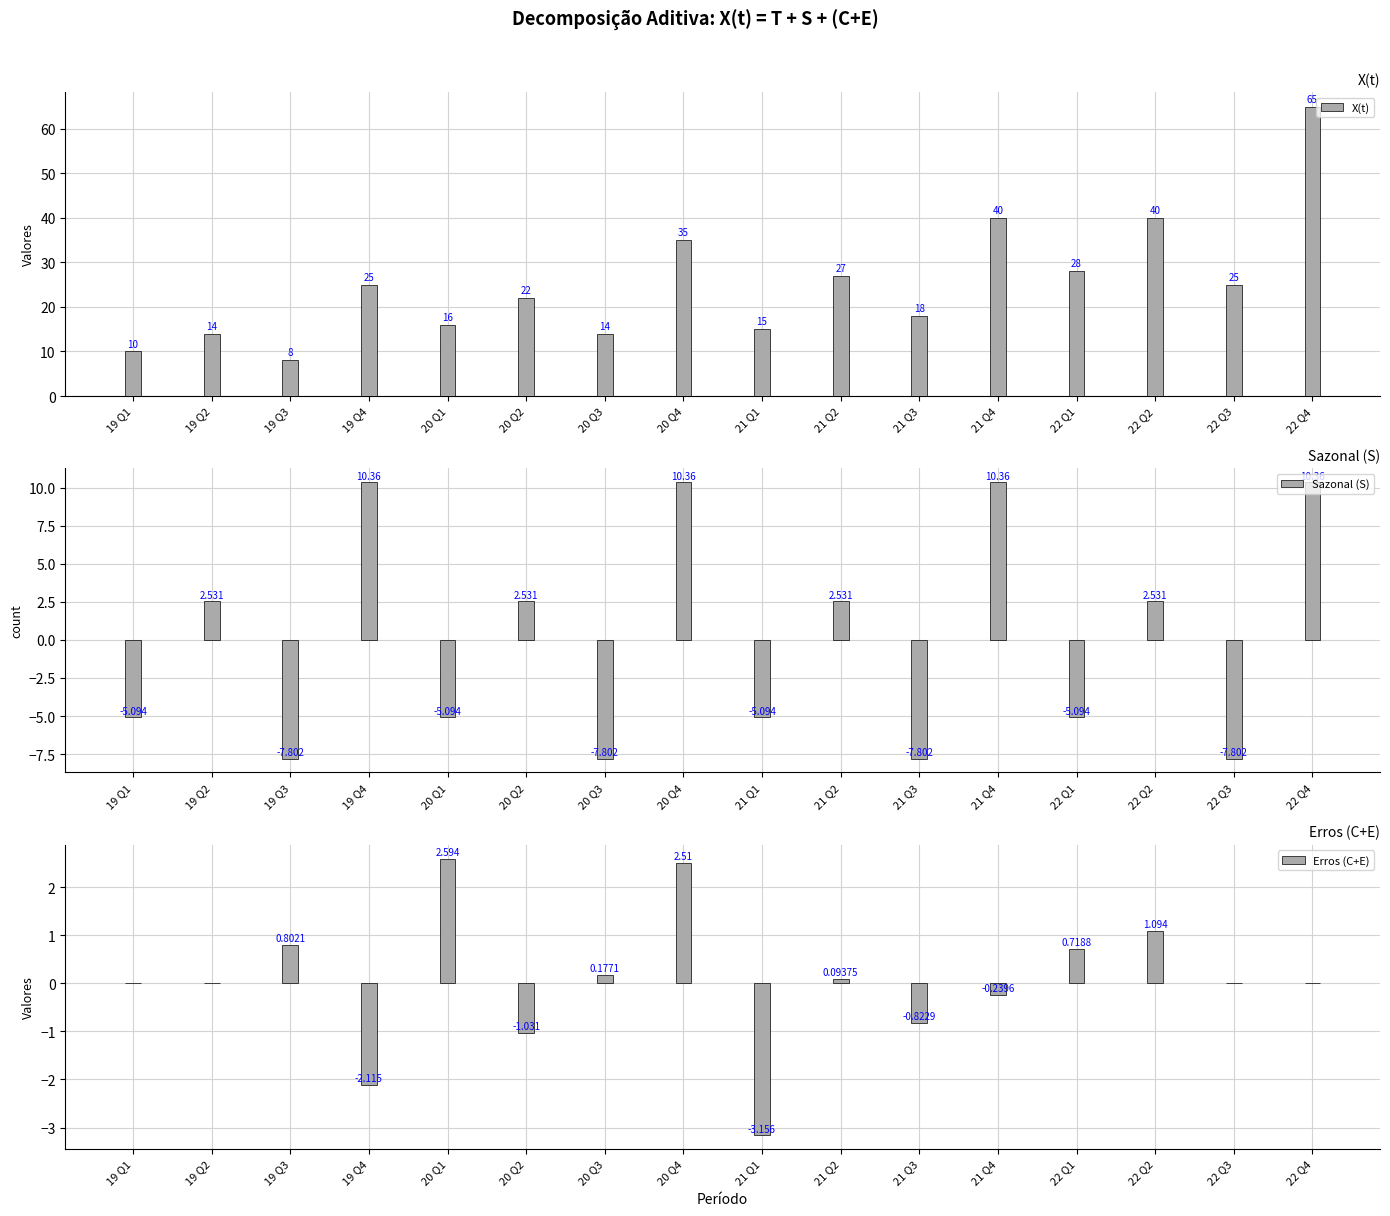

List the series in order of their peak value, lowest first.

Erros (C+E), Sazonal (S), X(t)